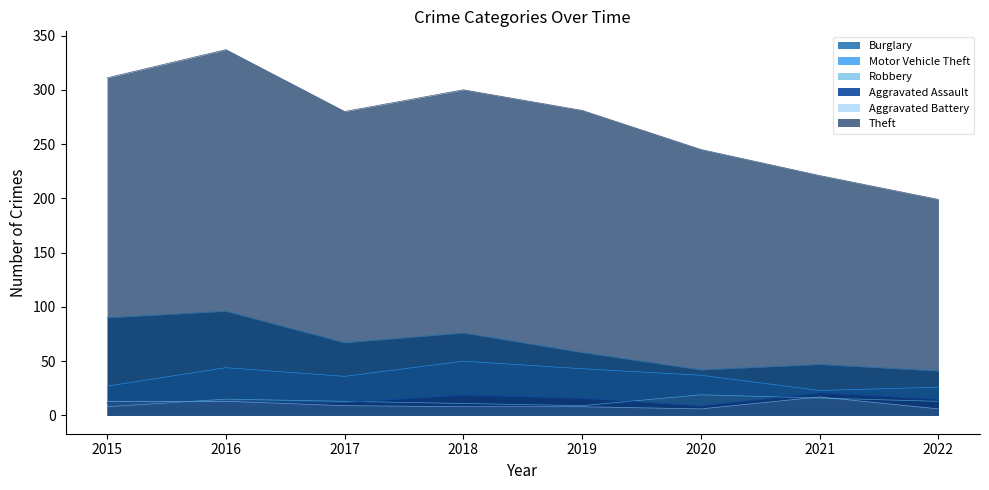

True or false: Aggravated Assault and Theft intersect in this chart.

False